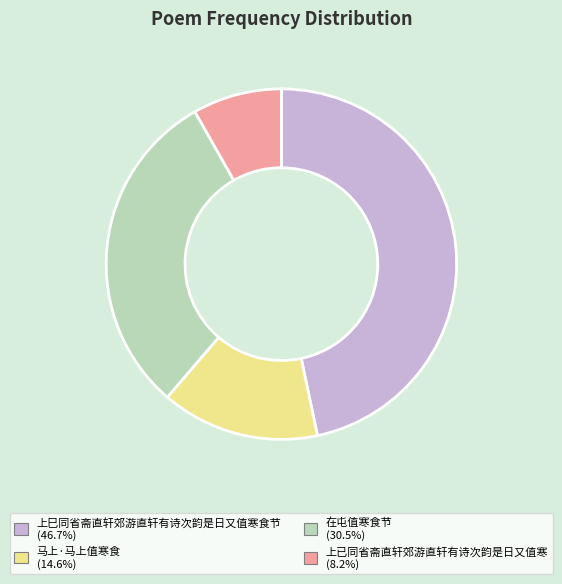

What is the ratio of the value at 上巳同省斋直轩郊游直轩有诗次韵是日又值寒食节 (46.7%) to the value at 马上·马上值寒食 (14.6%)?

3.2